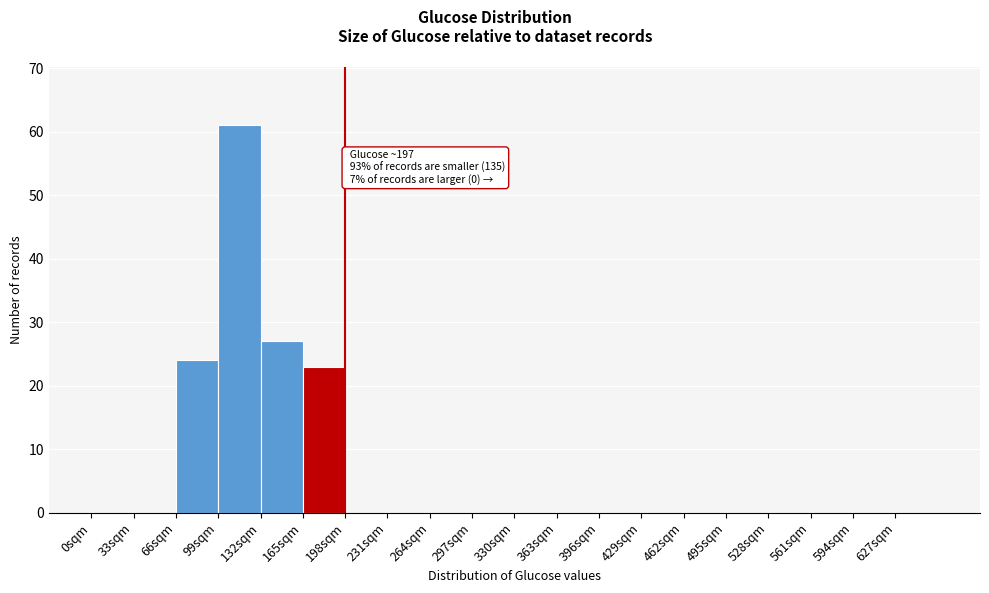

Over which range of the x-axis is the bar tallest?

99 to 132